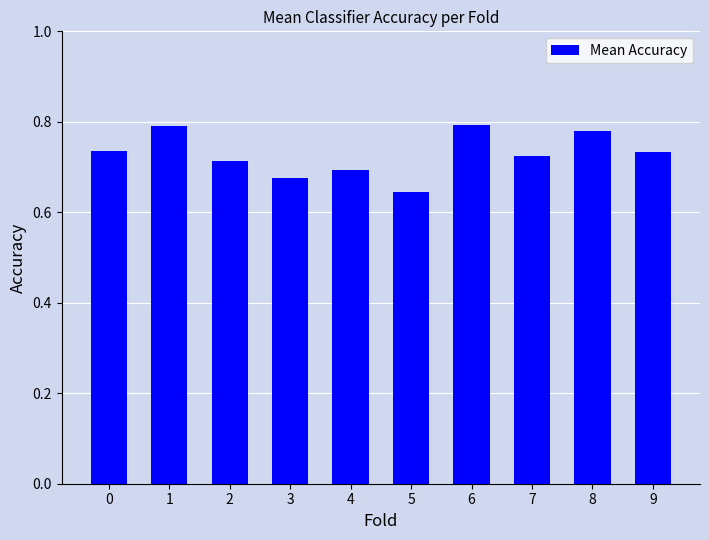

Count the number of categories in the chart.

10